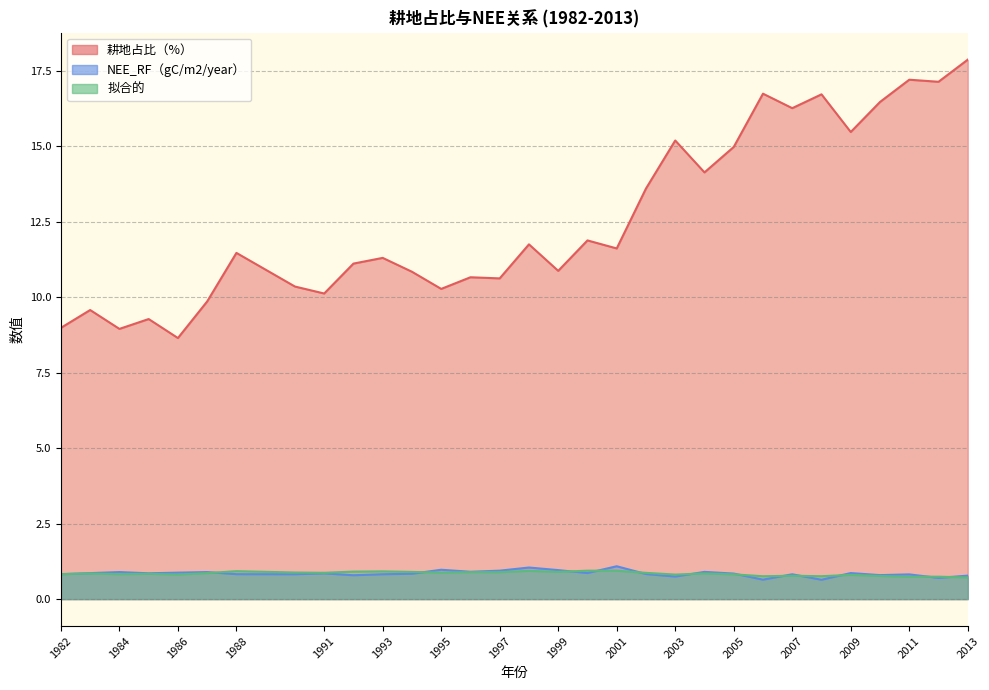

Reading right to left, extract all data points from this chart.

耕地占比（%）: 17.9	17.1	17.2	16.5	15.5	16.7	16.3	16.7	15.0	14.1	15.2	13.6	11.6	11.9	10.9	11.7	10.6	10.7	10.3	10.8	11.3	11.1	10.1	10.4	11.5	9.9	8.6	9.3	8.9	9.6	9.0
NEE_RF（gC/m2/year）: 0.8	0.7	0.8	0.8	0.9	0.6	0.8	0.6	0.8	0.9	0.7	0.8	1.1	0.9	1.0	1.0	0.9	0.9	1.0	0.8	0.8	0.8	0.9	0.8	0.8	0.9	0.9	0.9	0.9	0.9	0.8
拟合的: 0.7	0.7	0.7	0.8	0.8	0.8	0.8	0.8	0.8	0.8	0.8	0.9	0.9	0.9	0.9	0.9	0.9	0.9	0.9	0.9	0.9	0.9	0.9	0.9	0.9	0.9	0.8	0.8	0.8	0.8	0.8